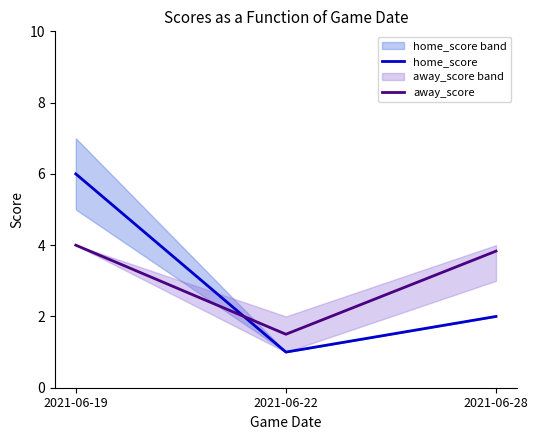

Which has a higher value, 2021-06-28 or 2021-06-19?

2021-06-19